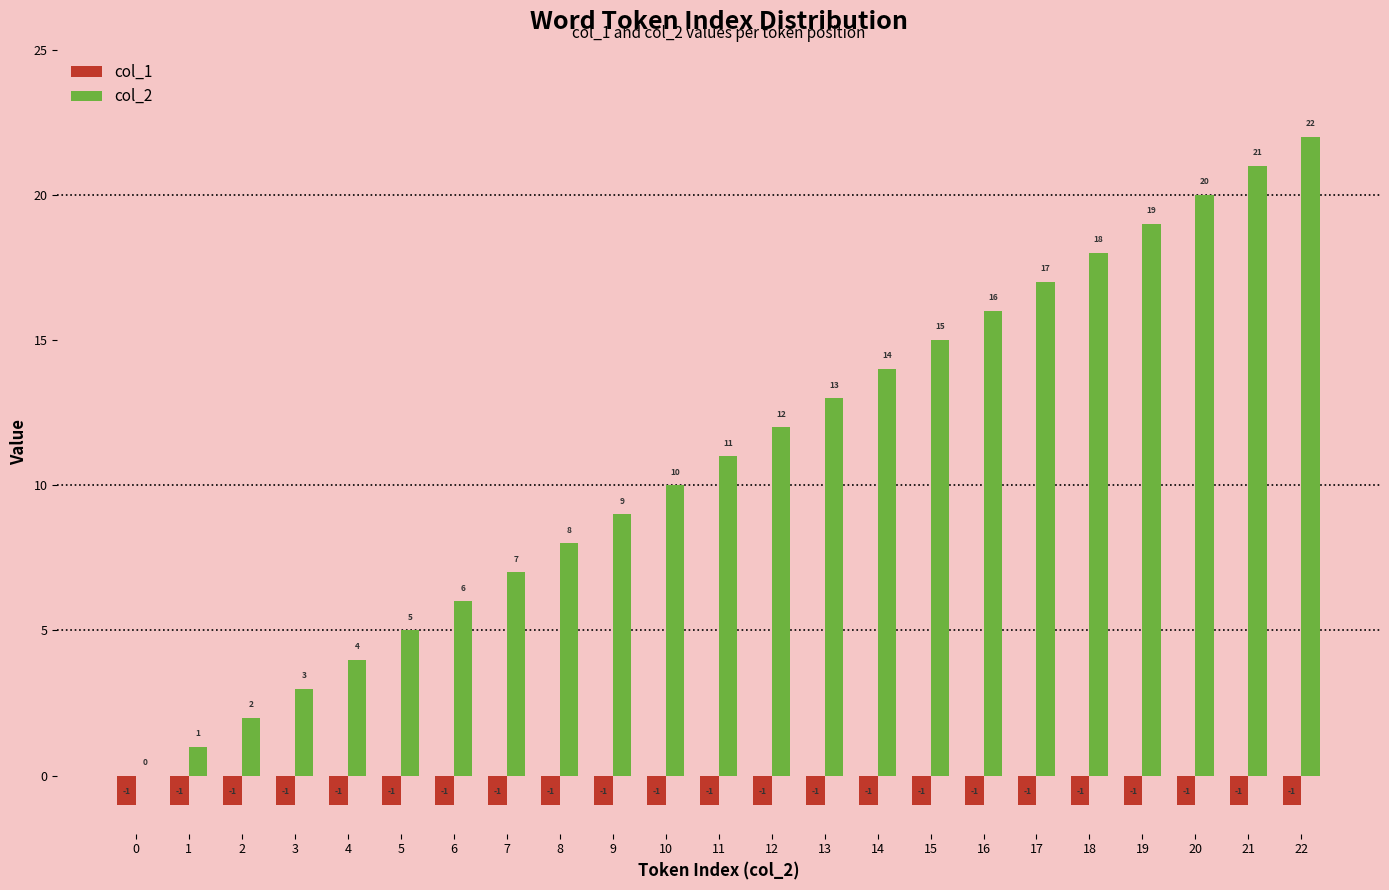

Which series has the largest total across all categories?

col_2